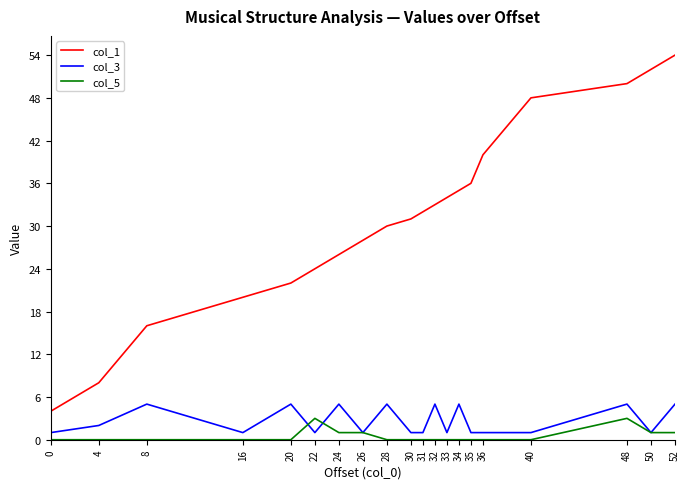

True or false: col_1 and col_3 intersect in this chart.

False